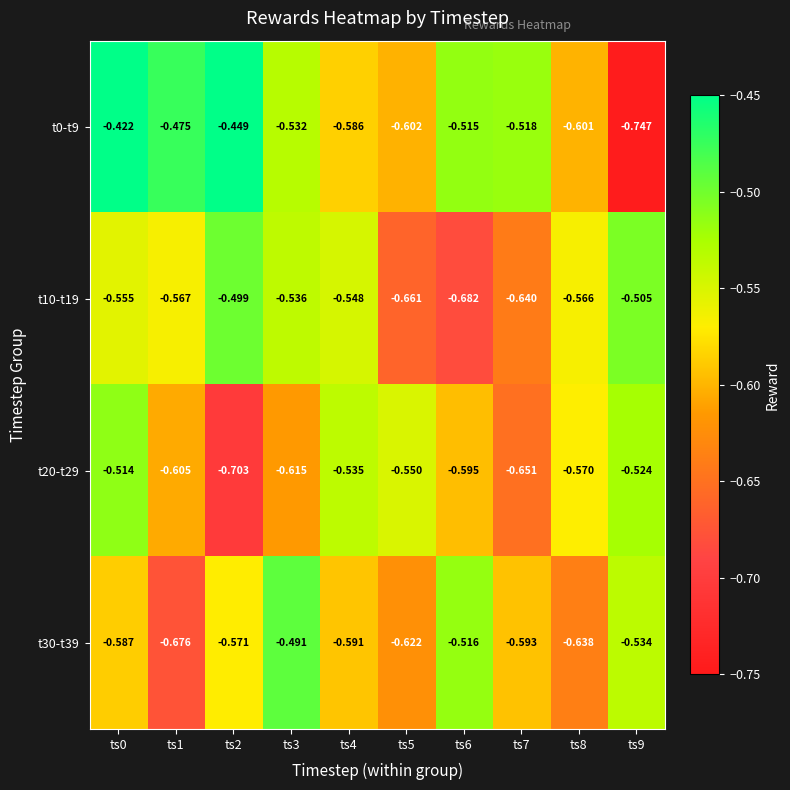

At ts6, list the series in order from smallest to largest.

t10-t19, t20-t29, t30-t39, t0-t9